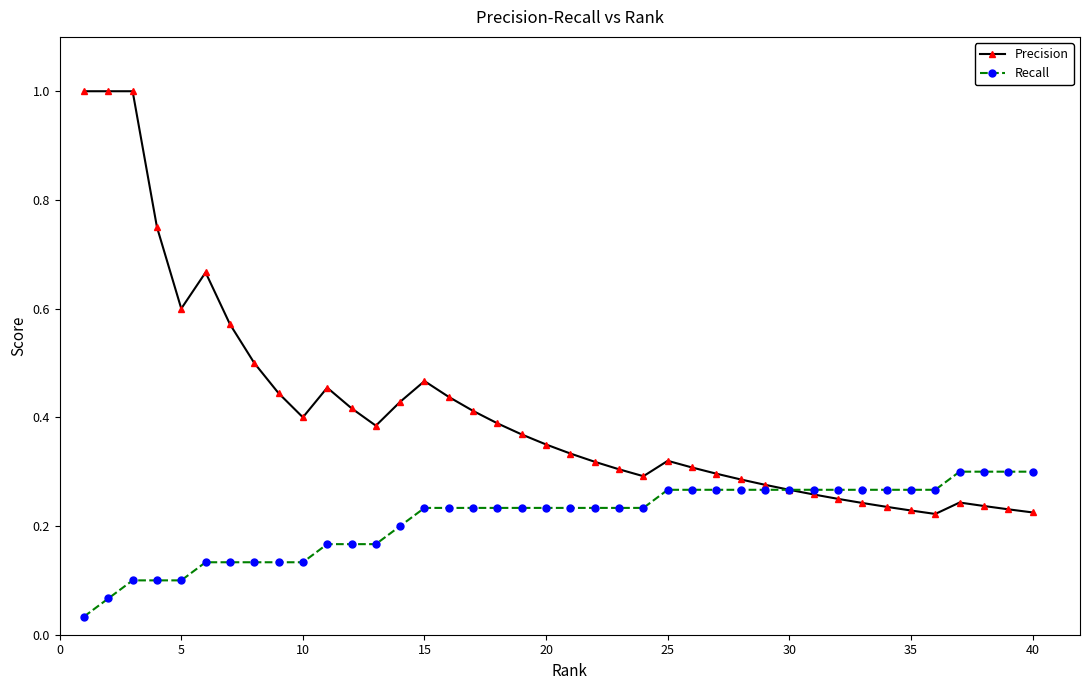

At how many categories does at least one series exceed 0?

40